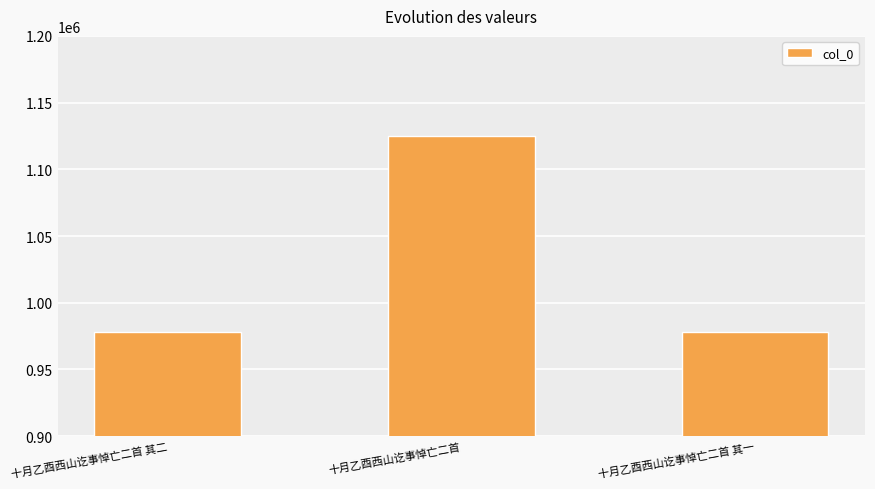

Does the chart contain stacked bars?

No